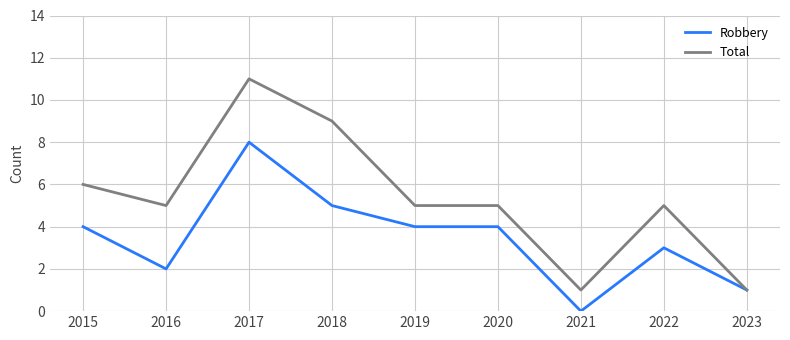

Reading left to right, extract all data points from this chart.

Robbery: 4	2	8	5	4	4	0	3	1
Total: 6	5	11	9	5	5	1	5	1